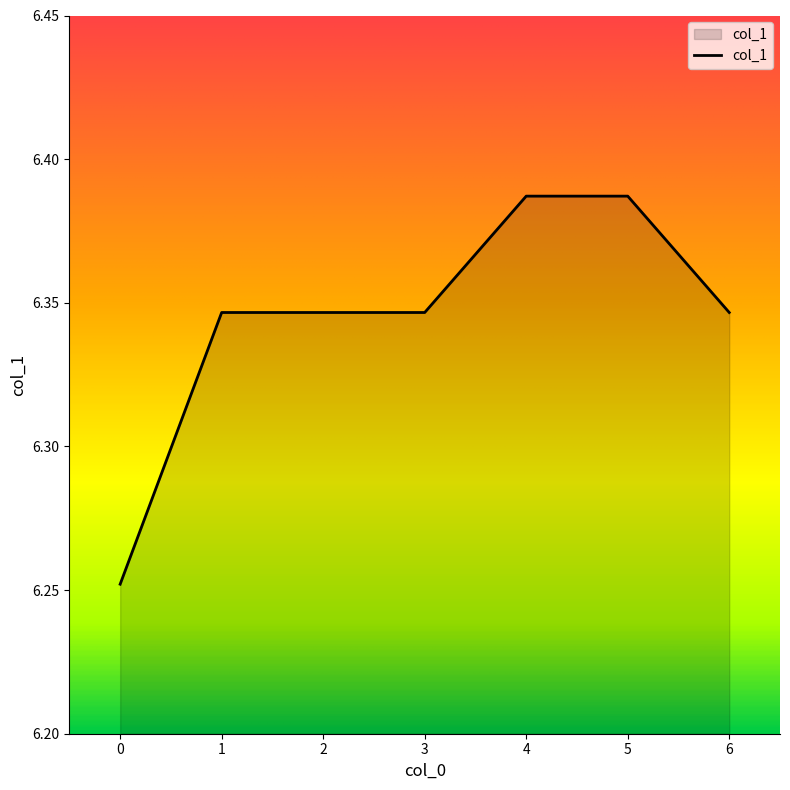

How many series are shown in this chart?

1